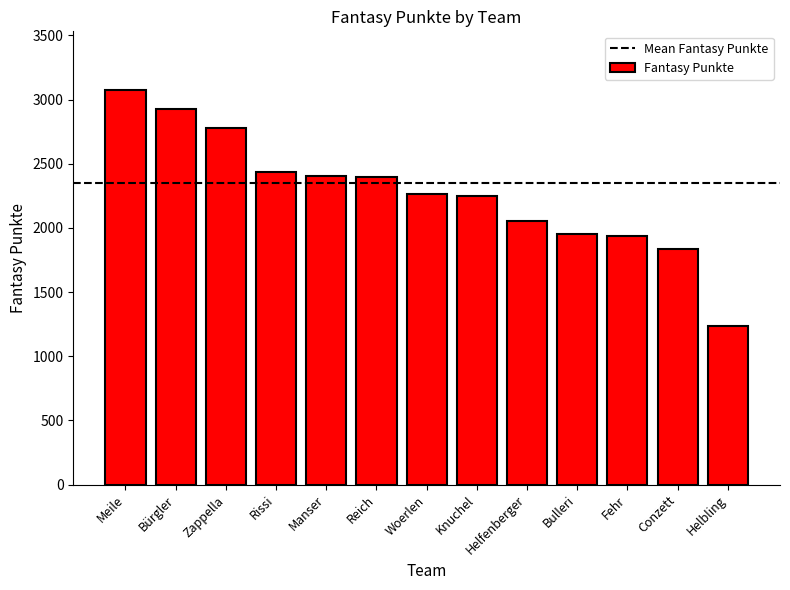

Which label corresponds to the smallest value in the chart?

Helbling